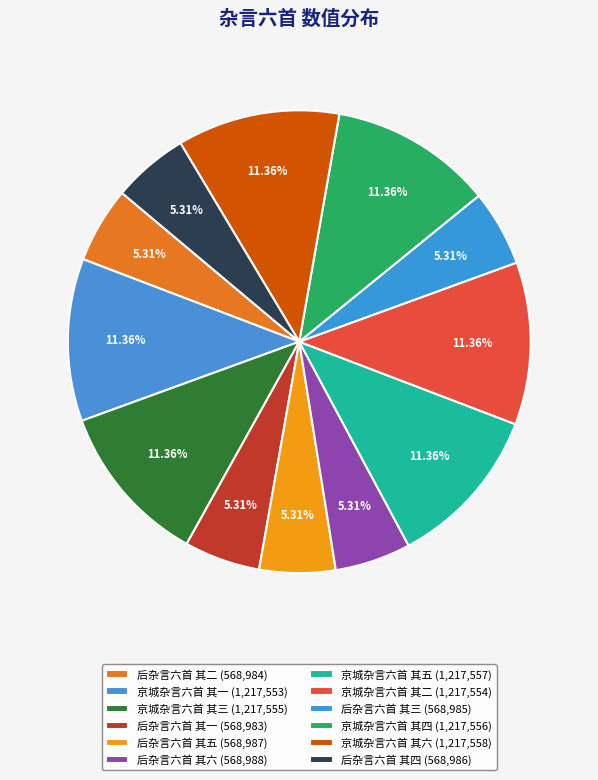

To the nearest percent, what portion does 京城杂言六首 其四 represent?

11%